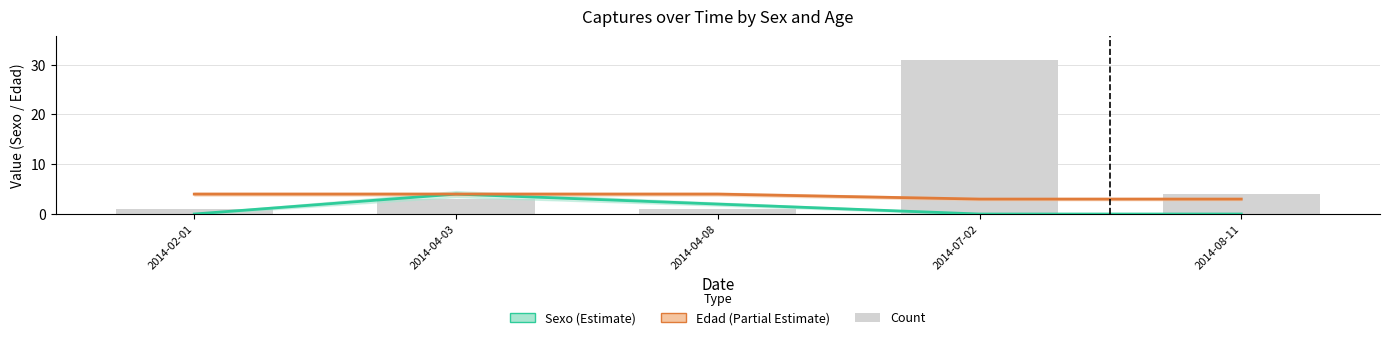

What is the difference between the maximum and minimum values in the Edad (Partial Estimate) series?

1